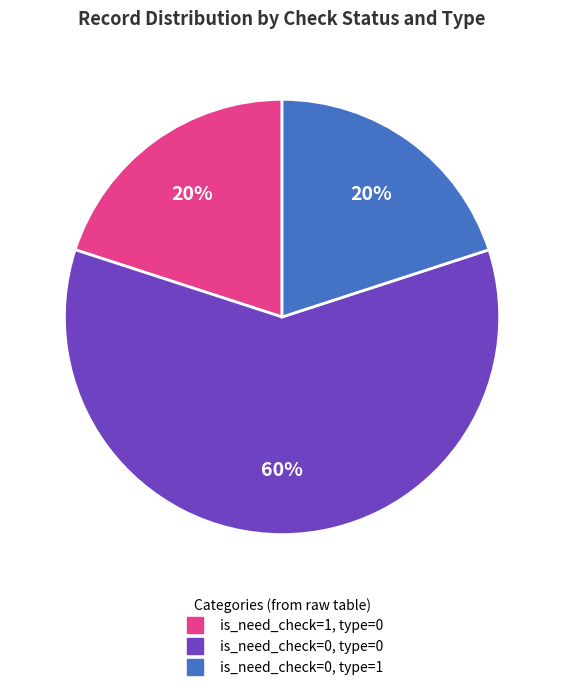

Is there a majority slice in this chart?

Yes